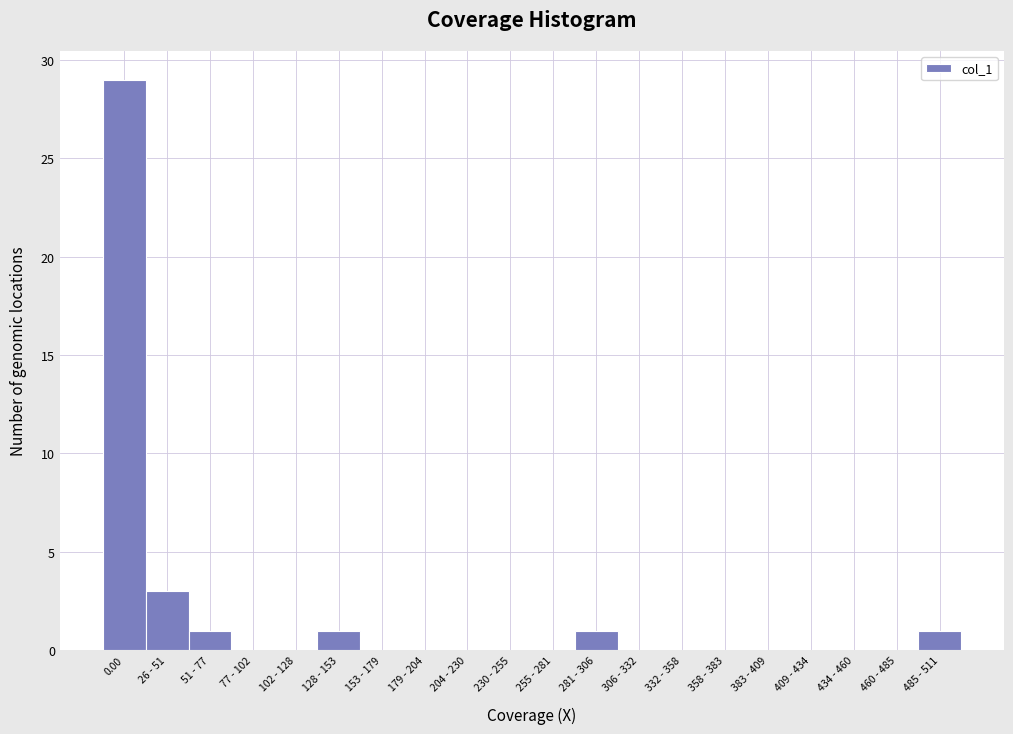

Reading right to left, list all the values displayed in this chart.

485 - 511=1	460 - 485=0	434 - 460=0	409 - 434=0	383 - 409=0	358 - 383=0	332 - 358=0	306 - 332=0	281 - 306=1	255 - 281=0	230 - 255=0	204 - 230=0	179 - 204=0	153 - 179=0	128 - 153=1	102 - 128=0	77 - 102=0	51 - 77=1	26 - 51=3	0.00=29